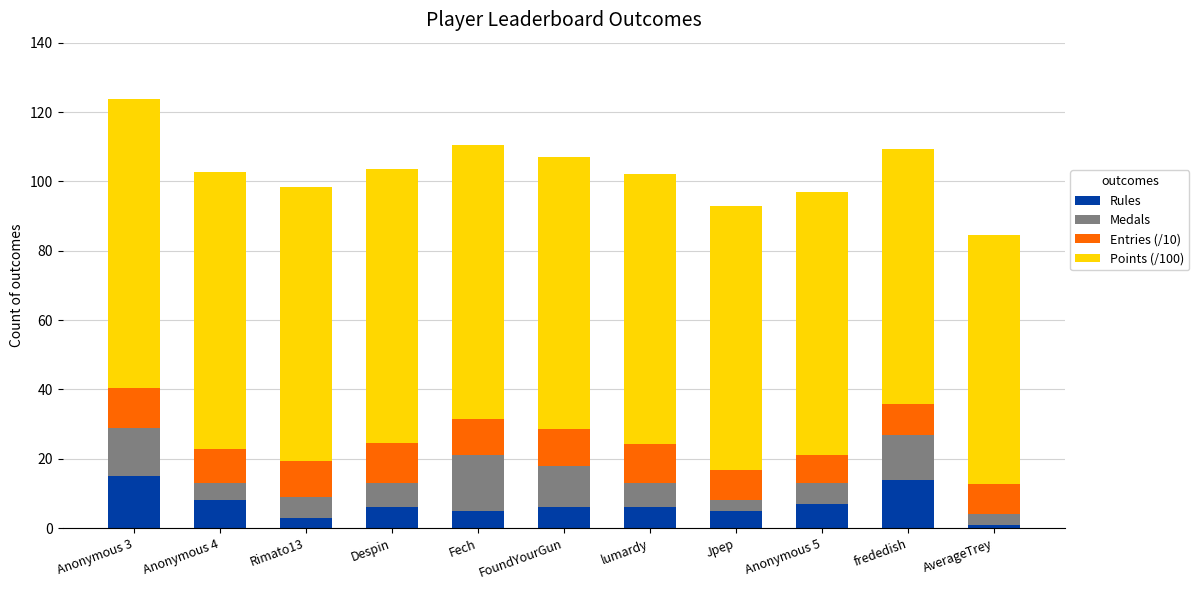

The value of Rules at Anonymous 5 is 7.0. True or false?

True